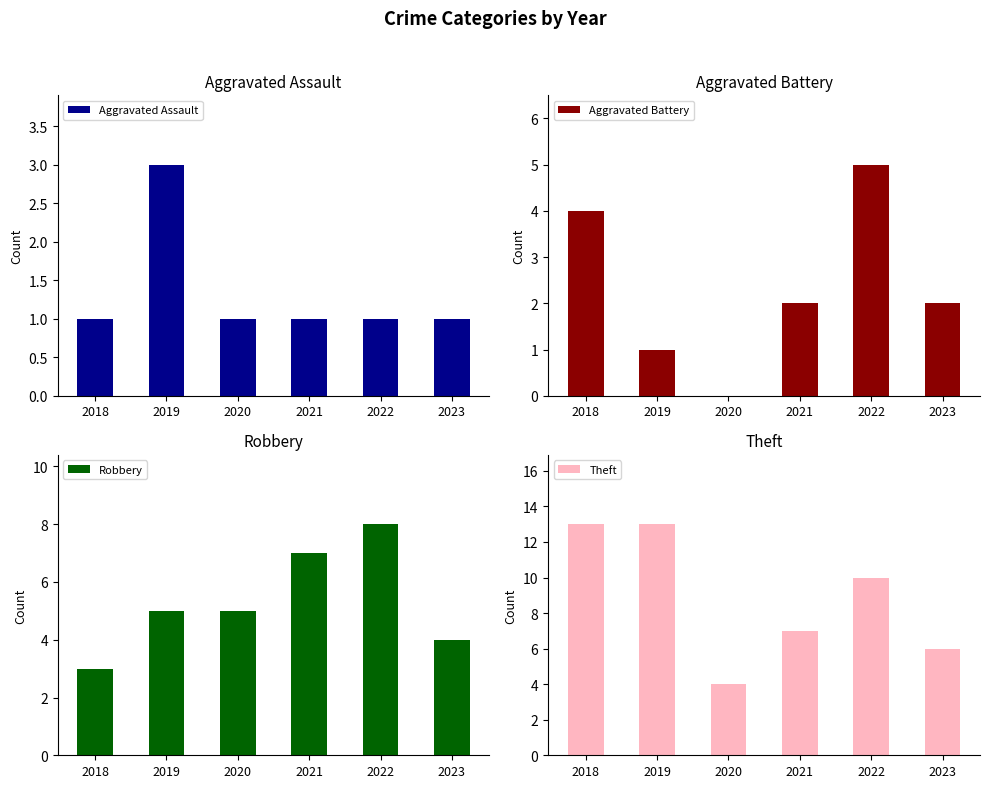

How many positive values does the Aggravated Battery series have?

5